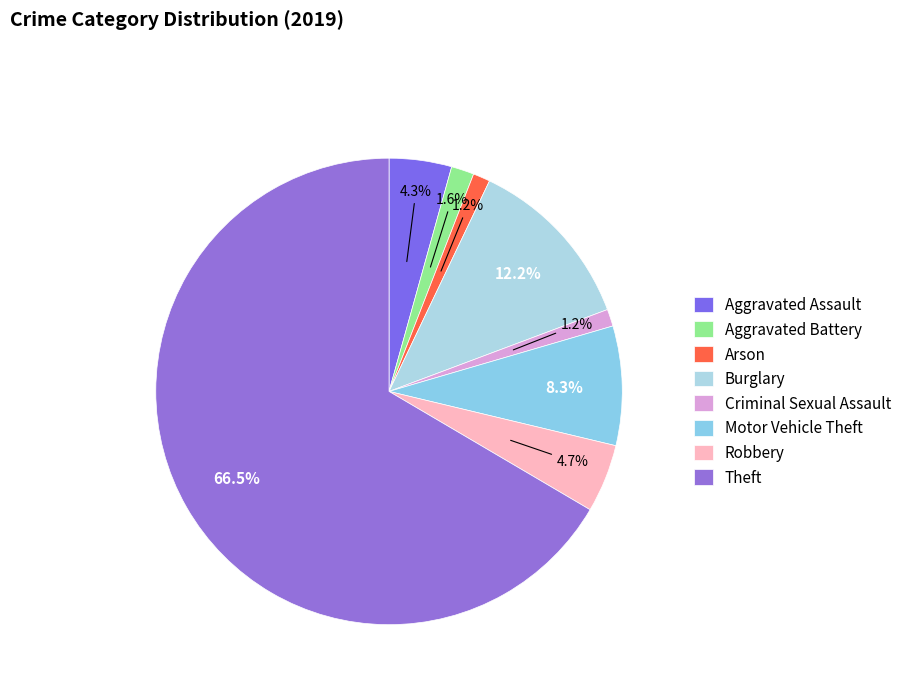

How much of the chart is everything except Theft?

33.5%